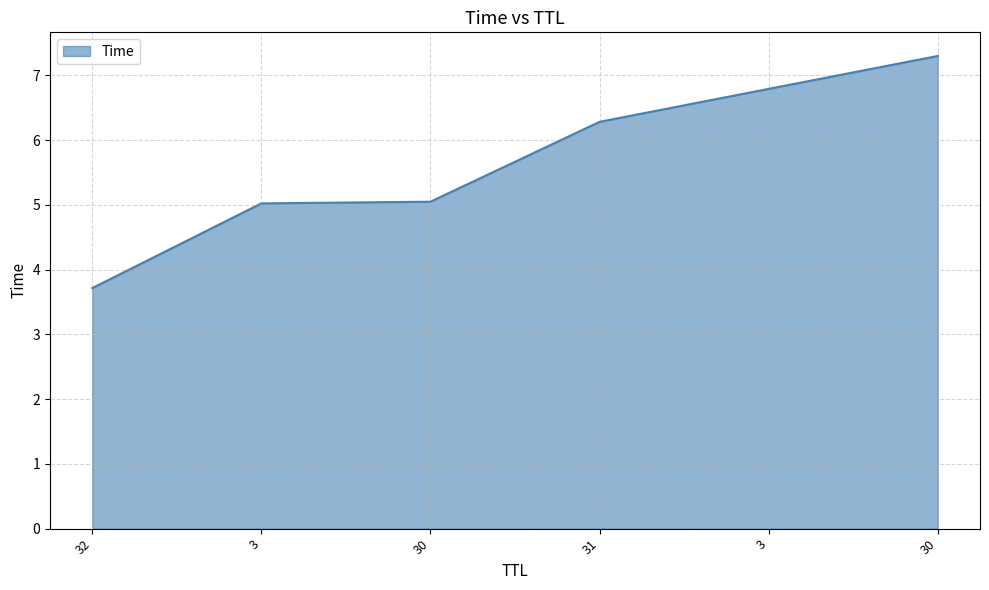

Does the chart have visible grid lines?

Yes